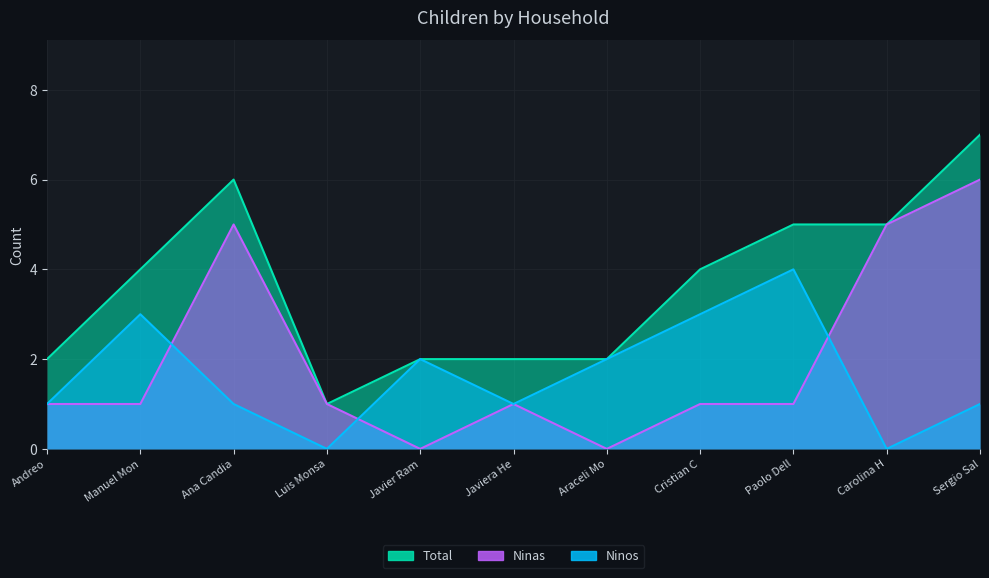

What is the difference between the Total values at Javiera He and Ana Candia?

4